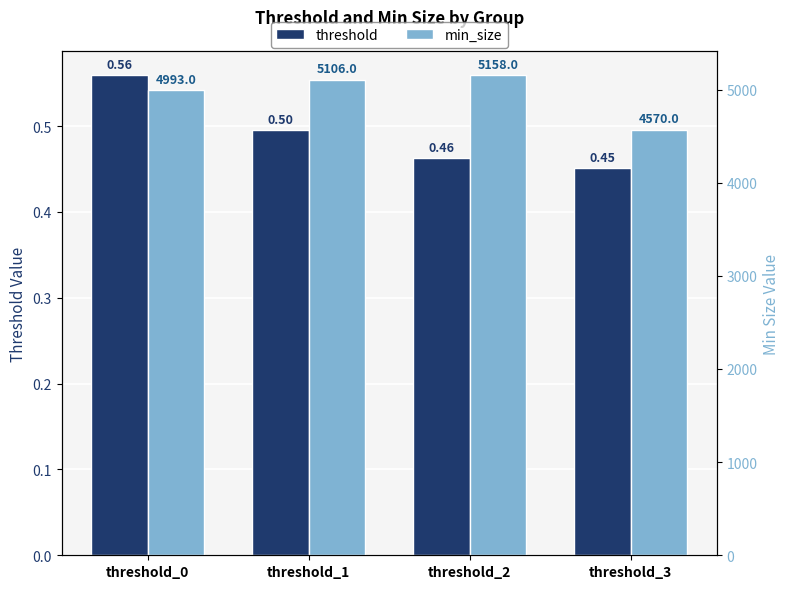

How many categories are shown in the chart?

4